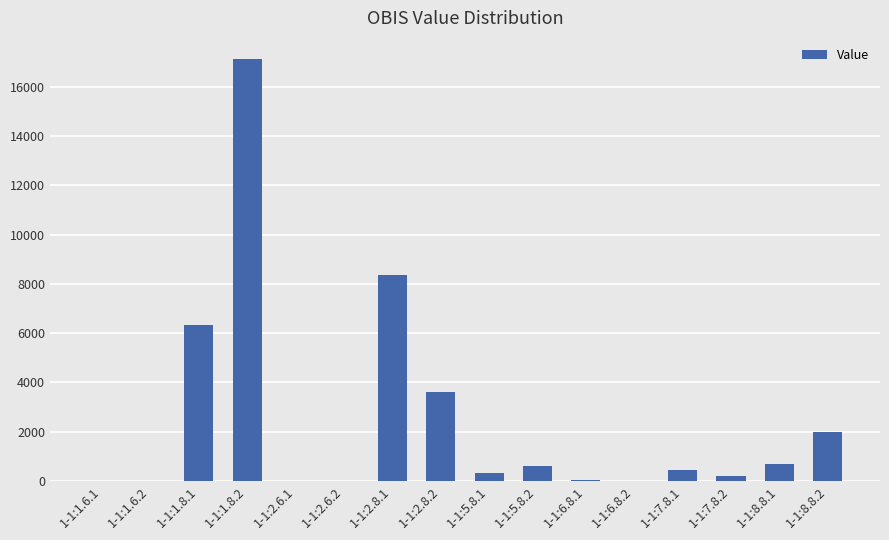

What is the greatest value displayed?

17129.0